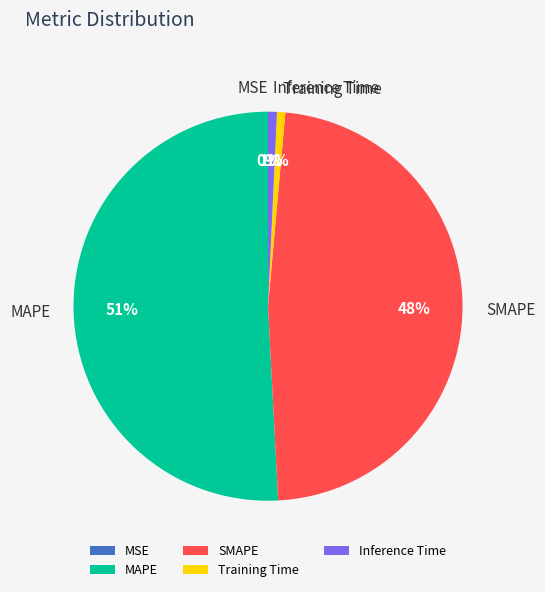

Between SMAPE and Inference Time, which is larger?

SMAPE